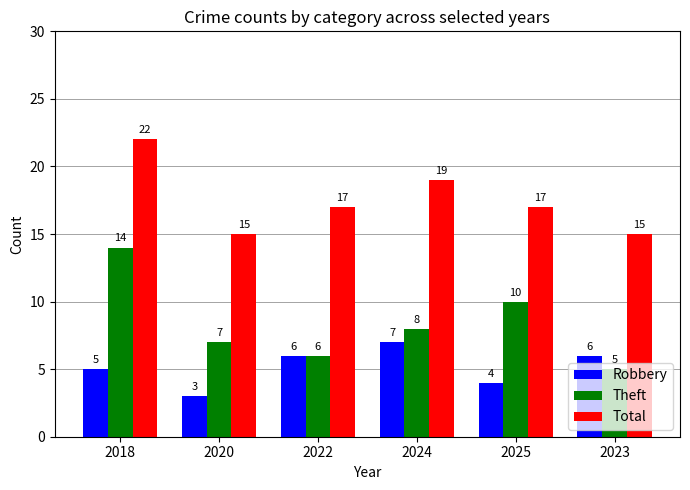

What is the maximum value for Total?

22